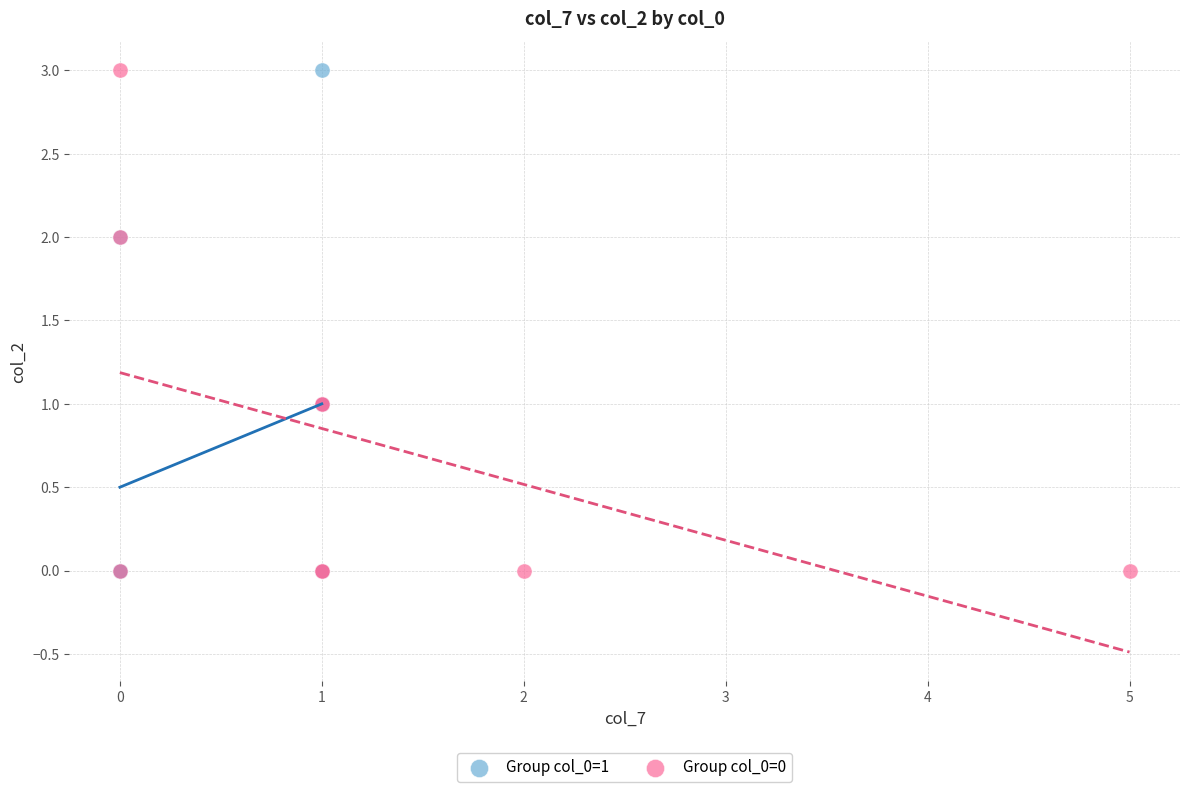

What are all the series names shown in the legend?

Group col_0=1, Group col_0=0